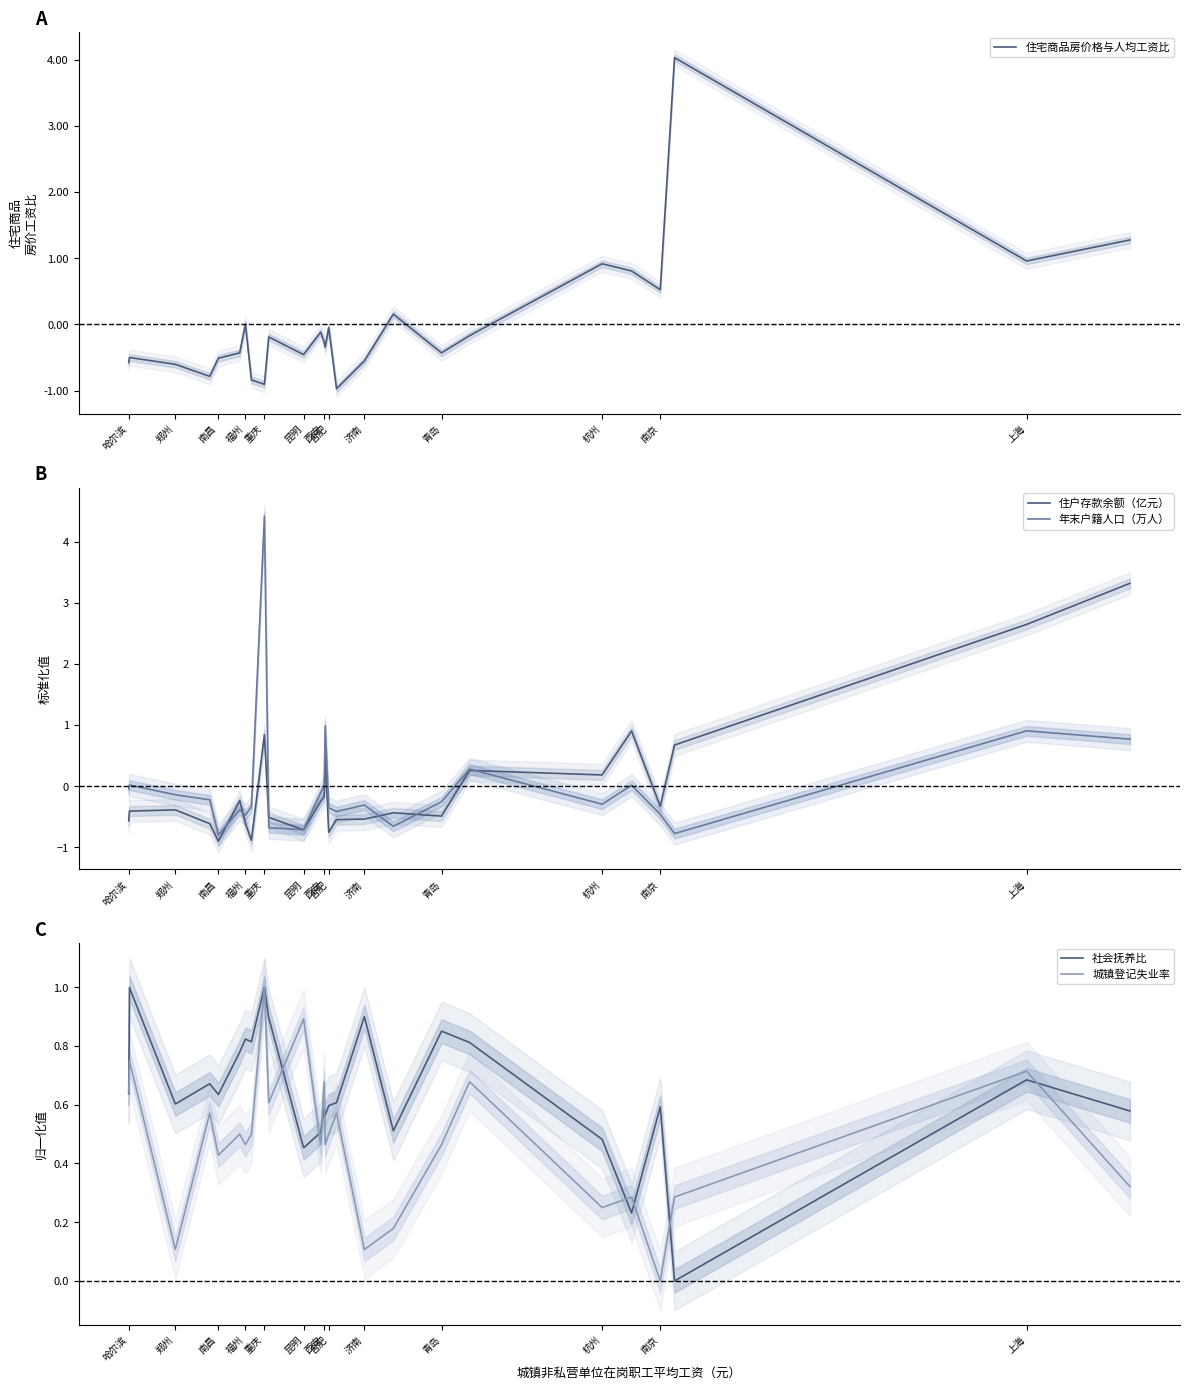

How many data points does each series have?

26